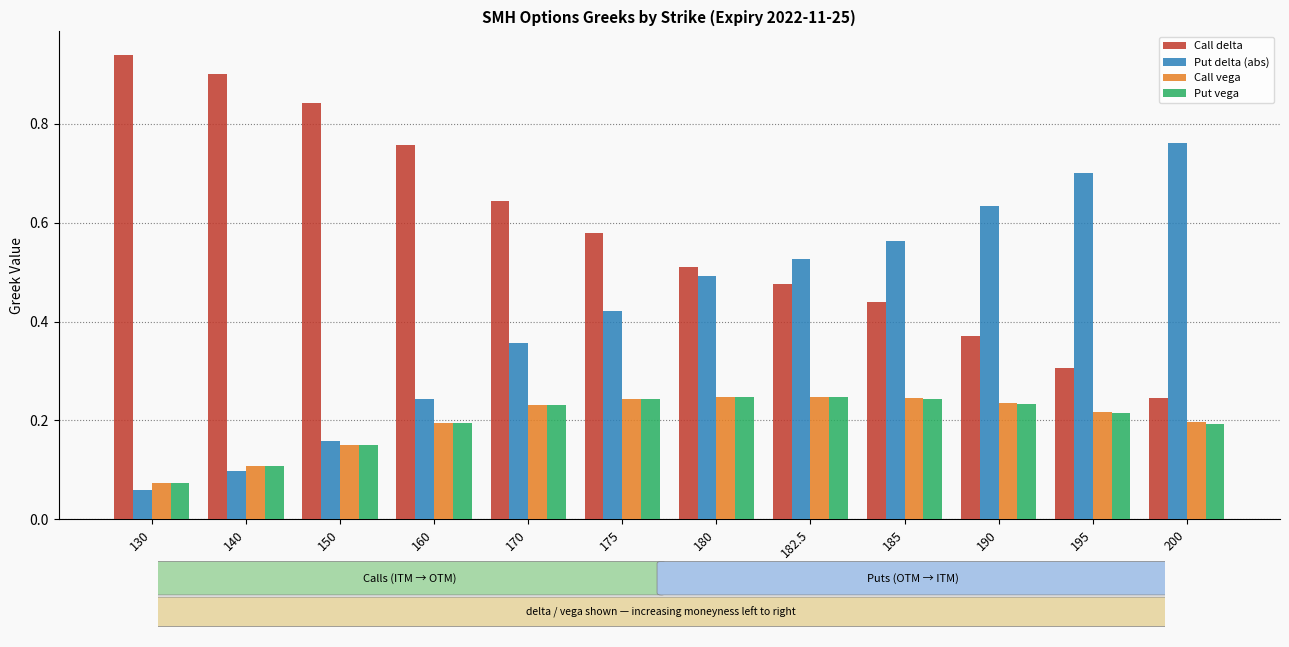

Which label corresponds to the largest value in the chart?

130